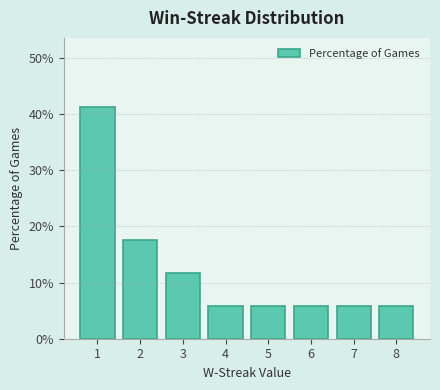

Reading left to right, list every bar in this chart as the range it spans on the x-axis followed by its height. The values are not printed on the chart, so give them approximately, as read against the axis.

0.5 to 1.5: 41
1.5 to 2.5: 18
2.5 to 3.5: 12
3.5 to 4.5: 6
4.5 to 5.5: 6
5.5 to 6.5: 6
6.5 to 7.5: 6
7.5 to 8.5: 6